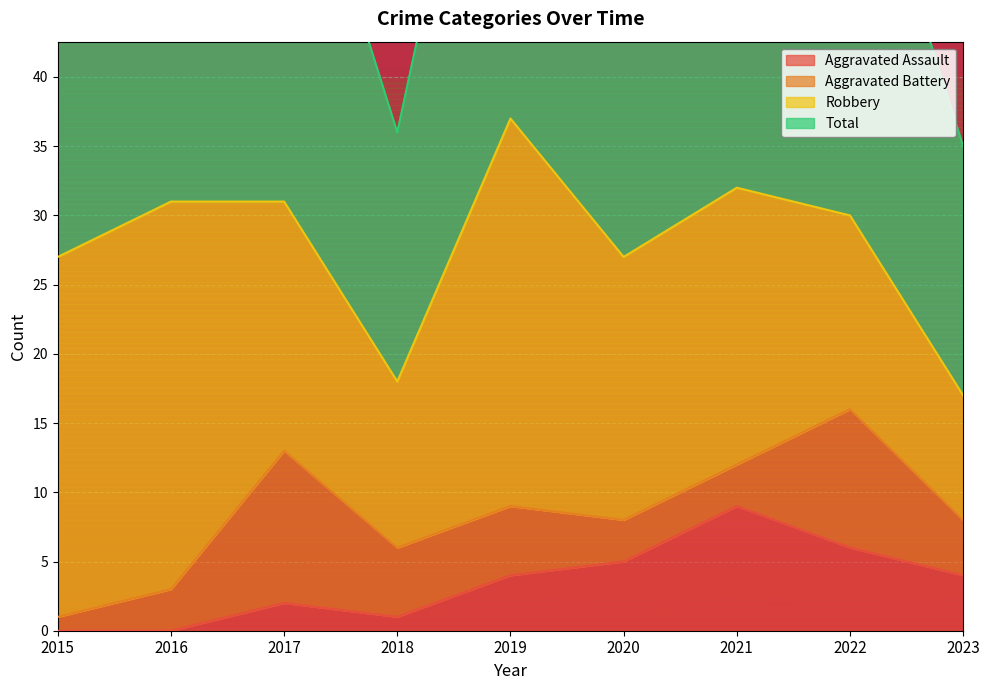

True or false: Total has a value of 54 at 2020.

True